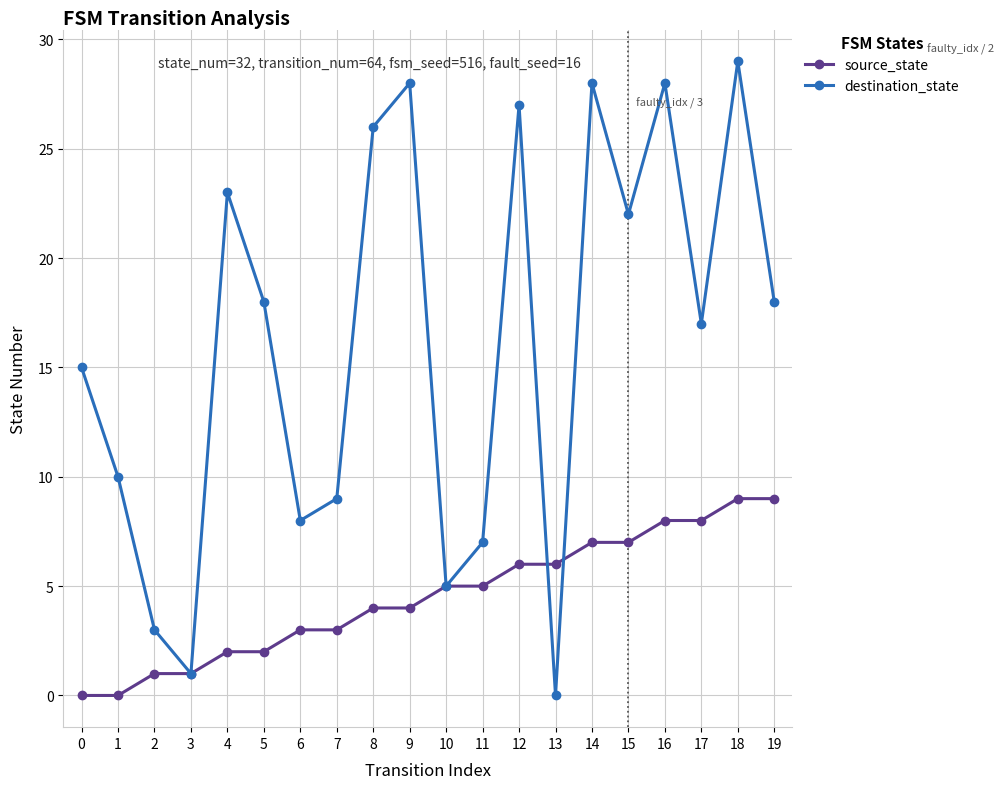

Which series has the largest range (max minus min)?

destination_state